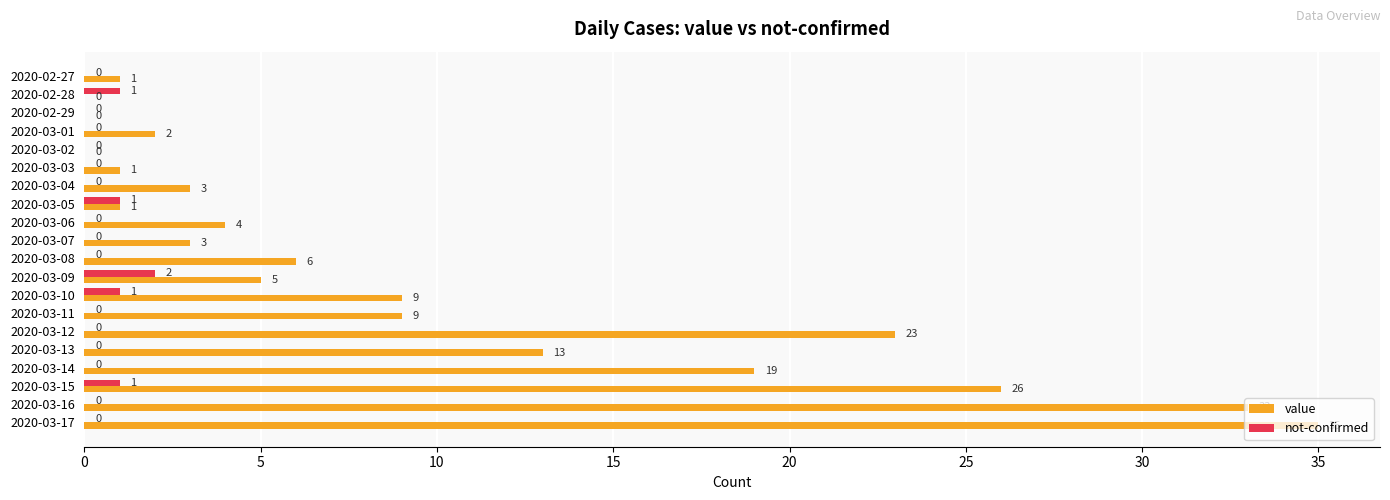

What is the greatest value displayed?

35